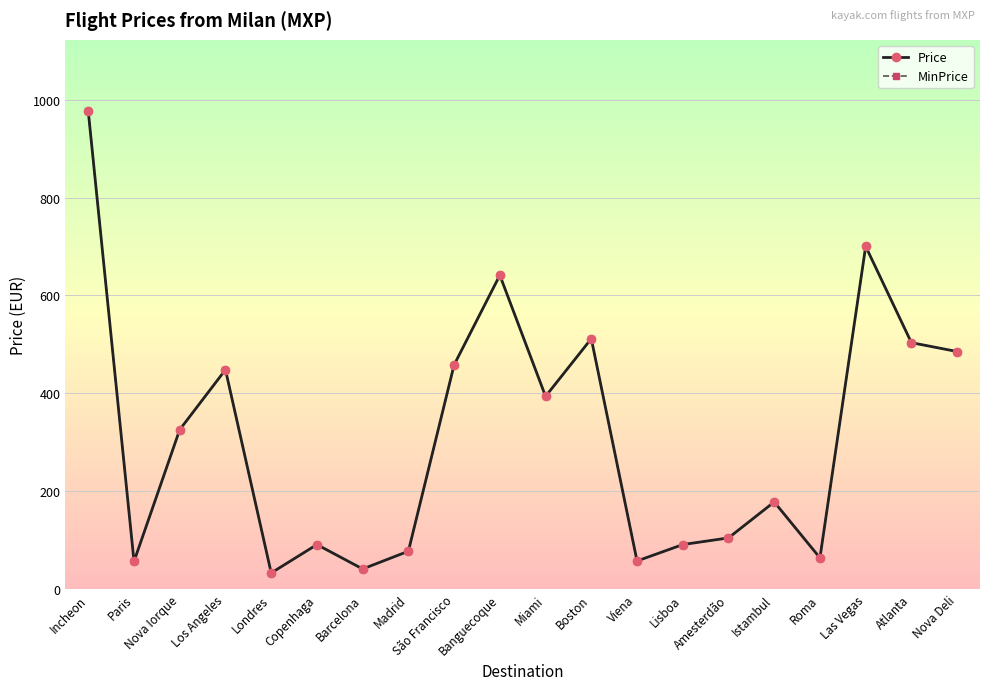

What is the value of the MinPrice point at the 3rd from the left?

325.6